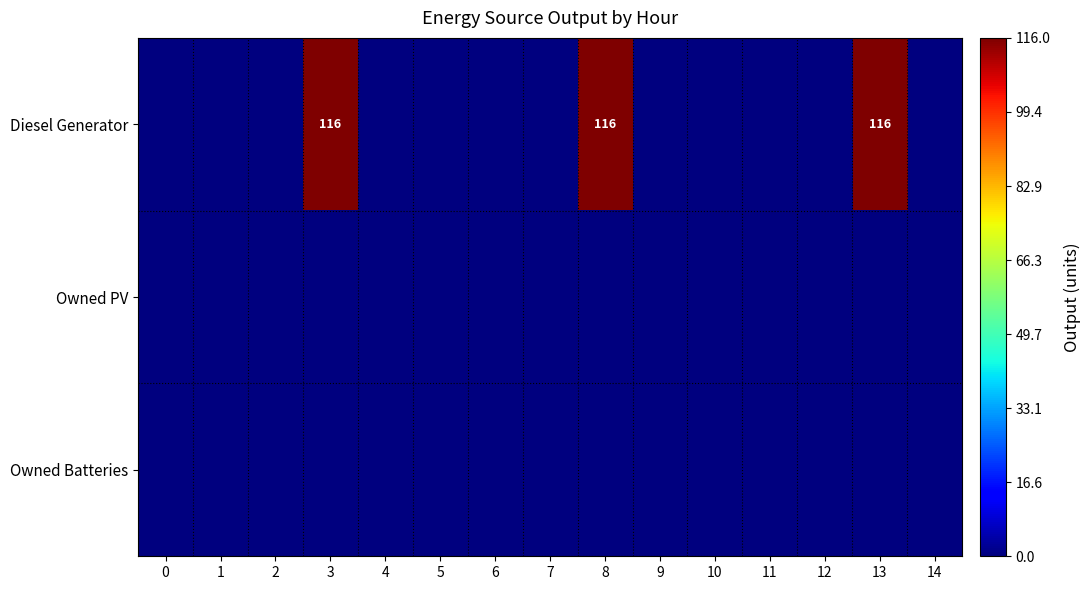

Which series has the largest range (max minus min)?

Diesel Generator